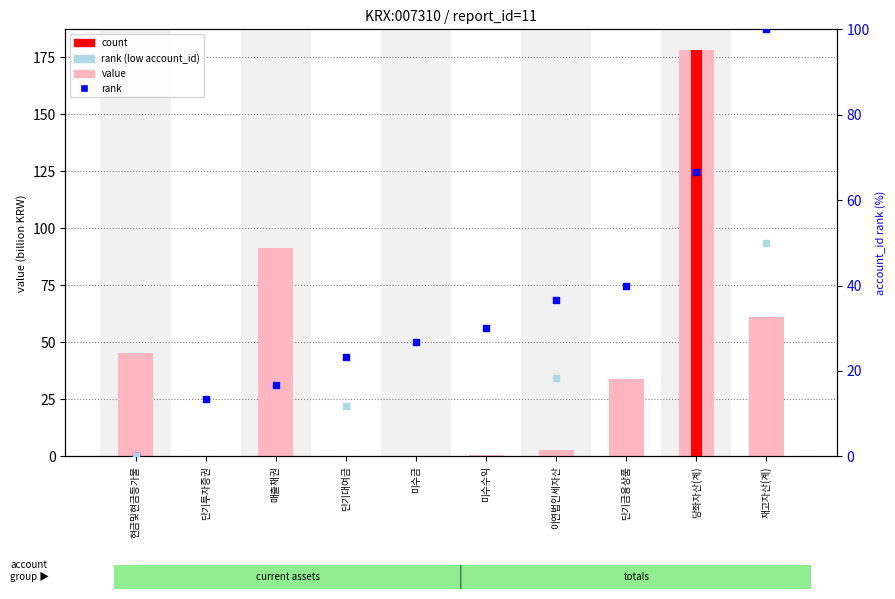

Which series contains the highest Y value?

value